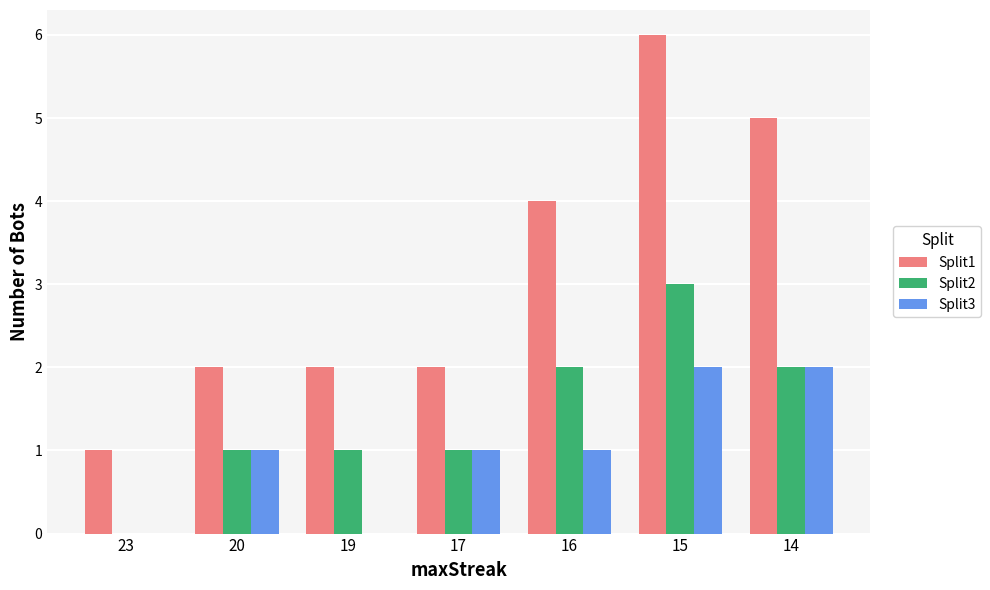

Count the number of data series in this chart.

3